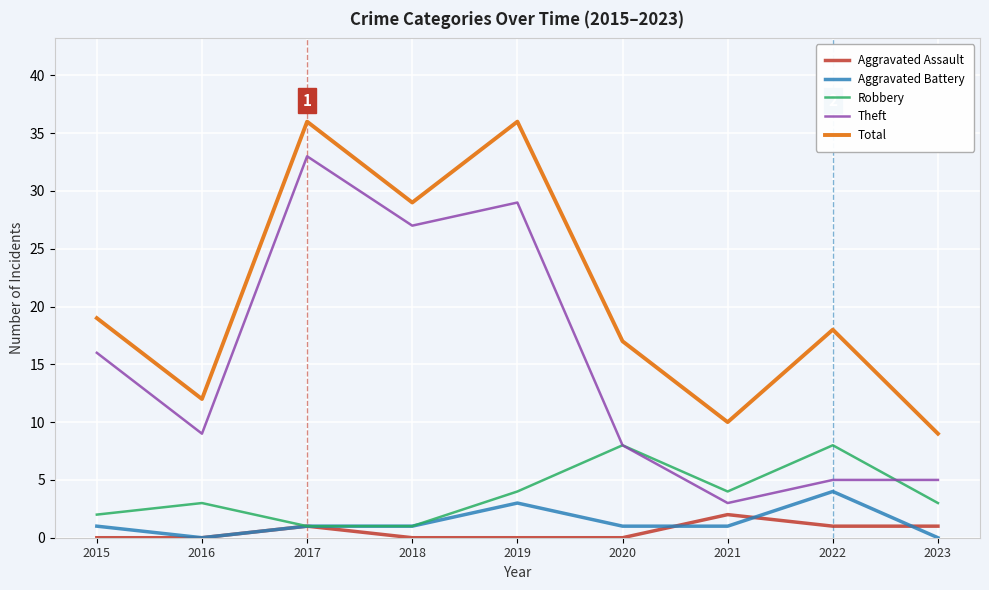

What is the difference between the highest and lowest values at 2021?

9